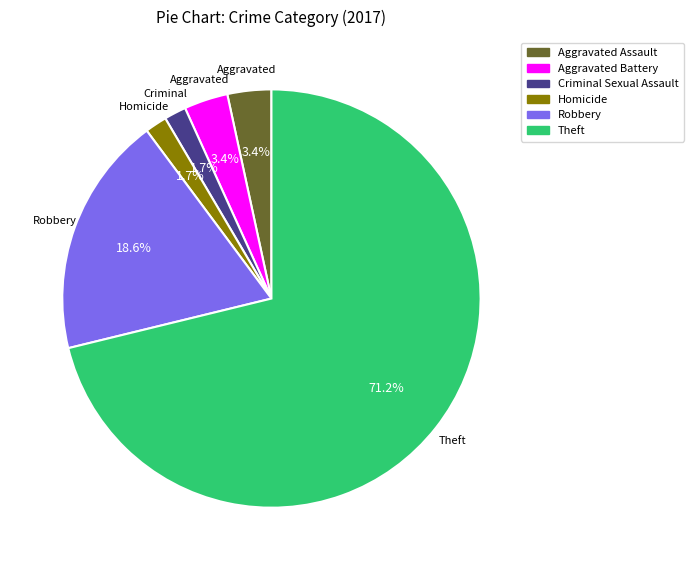

What percentage is the Aggravated Assault slice, to the nearest percent?

3%